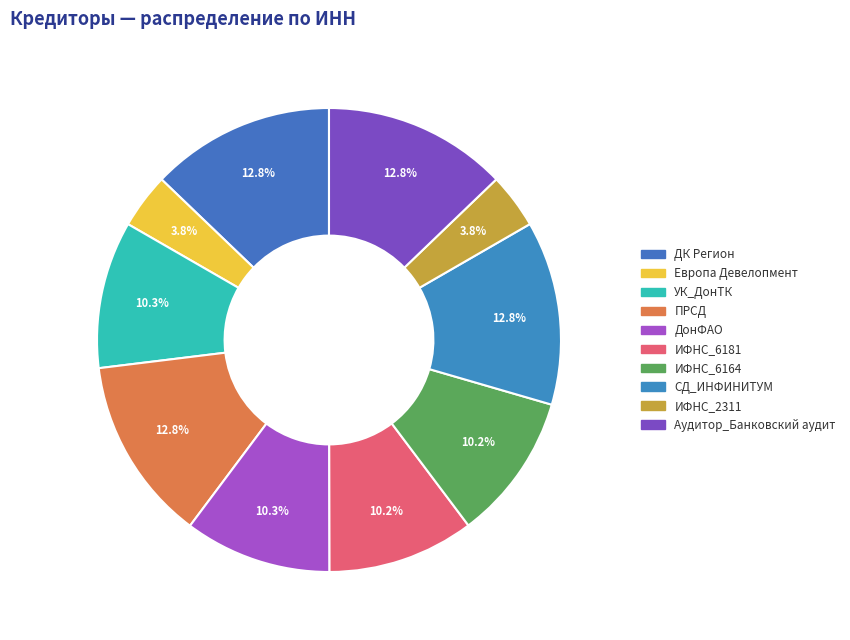

The Европа Девелопмент slice represents 4% of the pie. True or false?

True